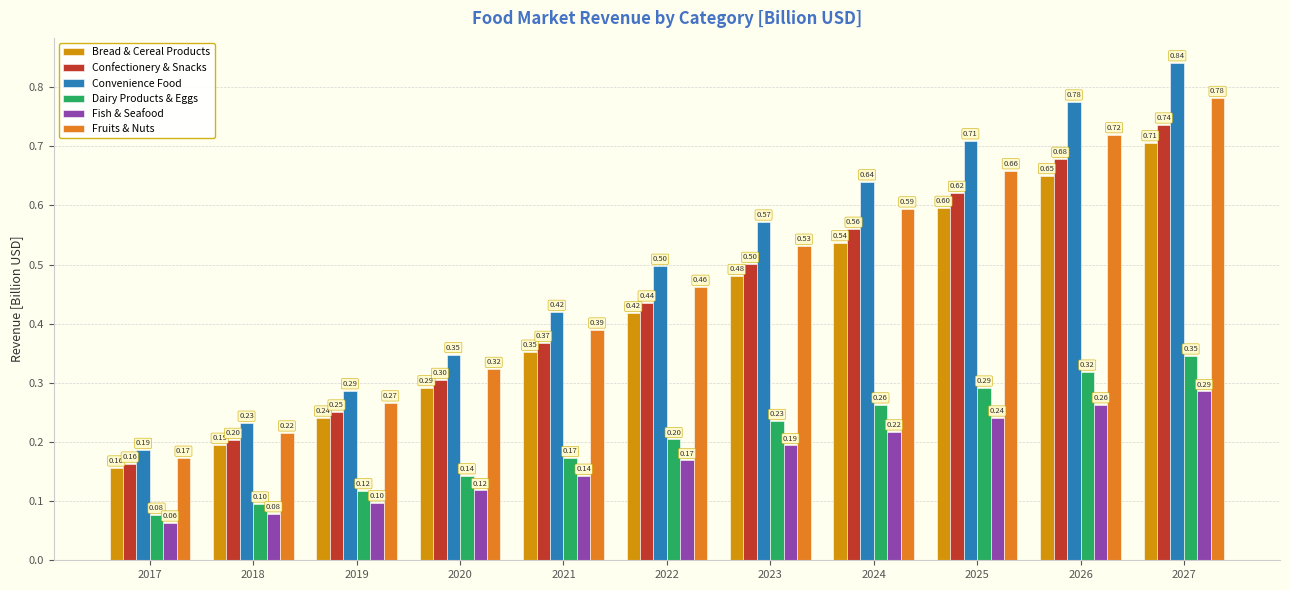

What is the highest value of the Bread & Cereal Products series?

0.7